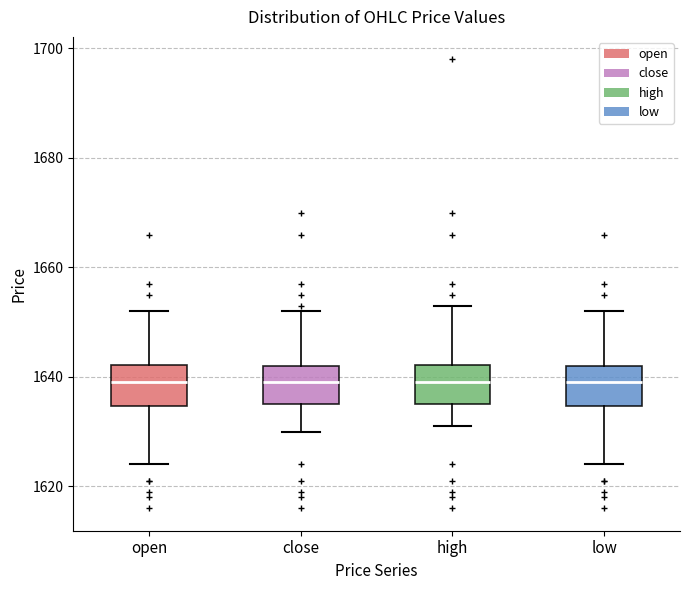

Where is the upper edge of the box for close on the y-axis? The values are not printed on the chart, so give them approximately, as read against the axis.

1642